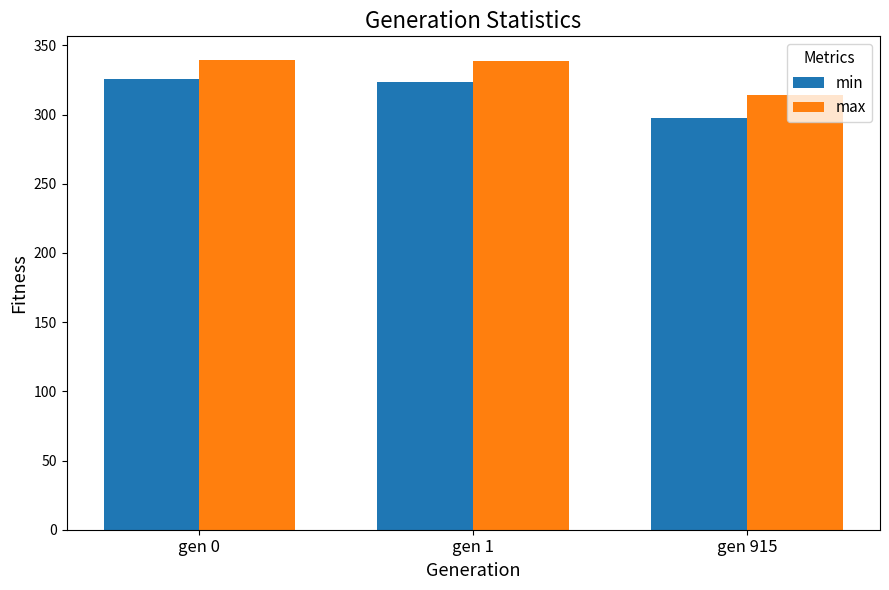

What is the average value of the min series?

315.7